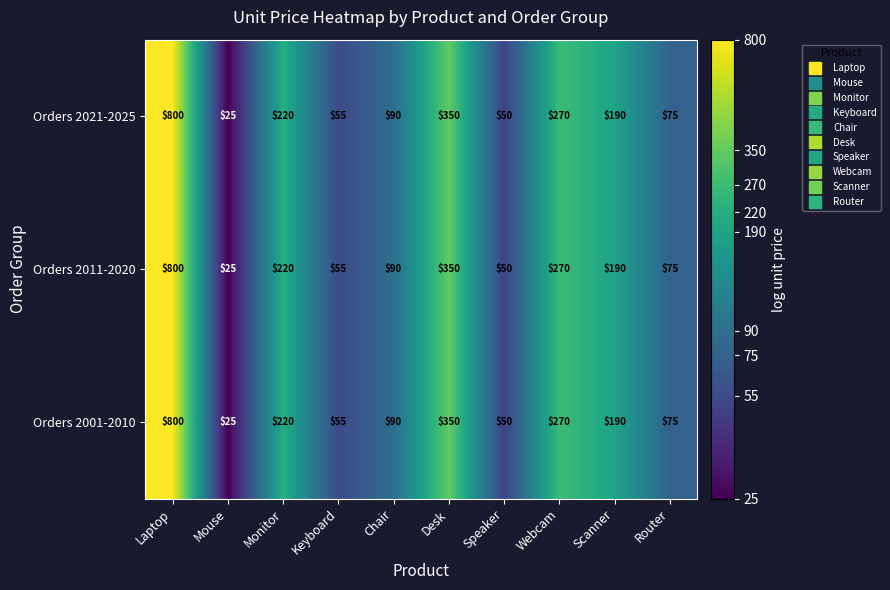

What is the greatest value displayed?

800